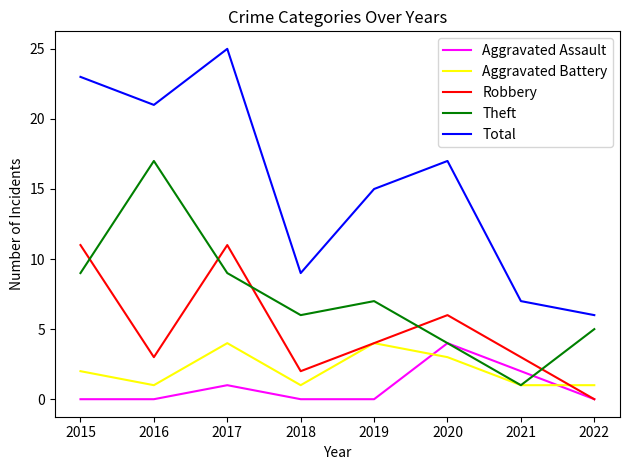

Reading left to right, what are all the values shown in this chart?

Aggravated Assault: 0	0	1	0	0	4	2	0
Aggravated Battery: 2	1	4	1	4	3	1	1
Robbery: 11	3	11	2	4	6	3	0
Theft: 9	17	9	6	7	4	1	5
Total: 23	21	25	9	15	17	7	6